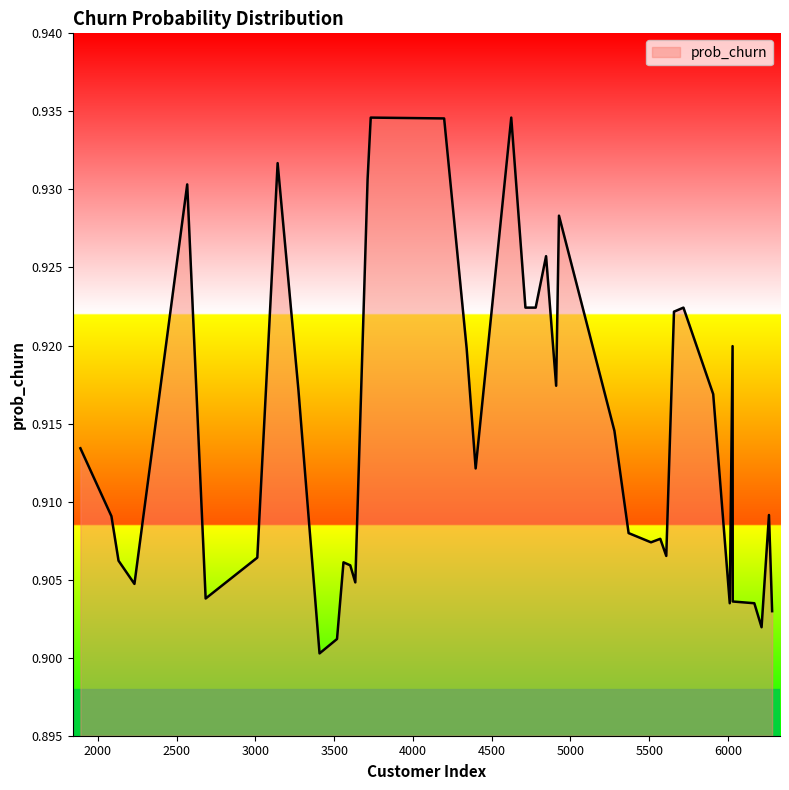

Reading left to right, list all the values displayed in this chart.

0.9	0.9	0.9	0.9	0.9	0.9	0.9	0.9	0.9	0.9	0.9	0.9	0.9	0.9	0.9	0.9	0.9	0.9	0.9	0.9	0.9	0.9	0.9	0.9	0.9	0.9	0.9	0.9	0.9	0.9	0.9	0.9	0.9	0.9	0.9	0.9	0.9	0.9	0.9	0.9